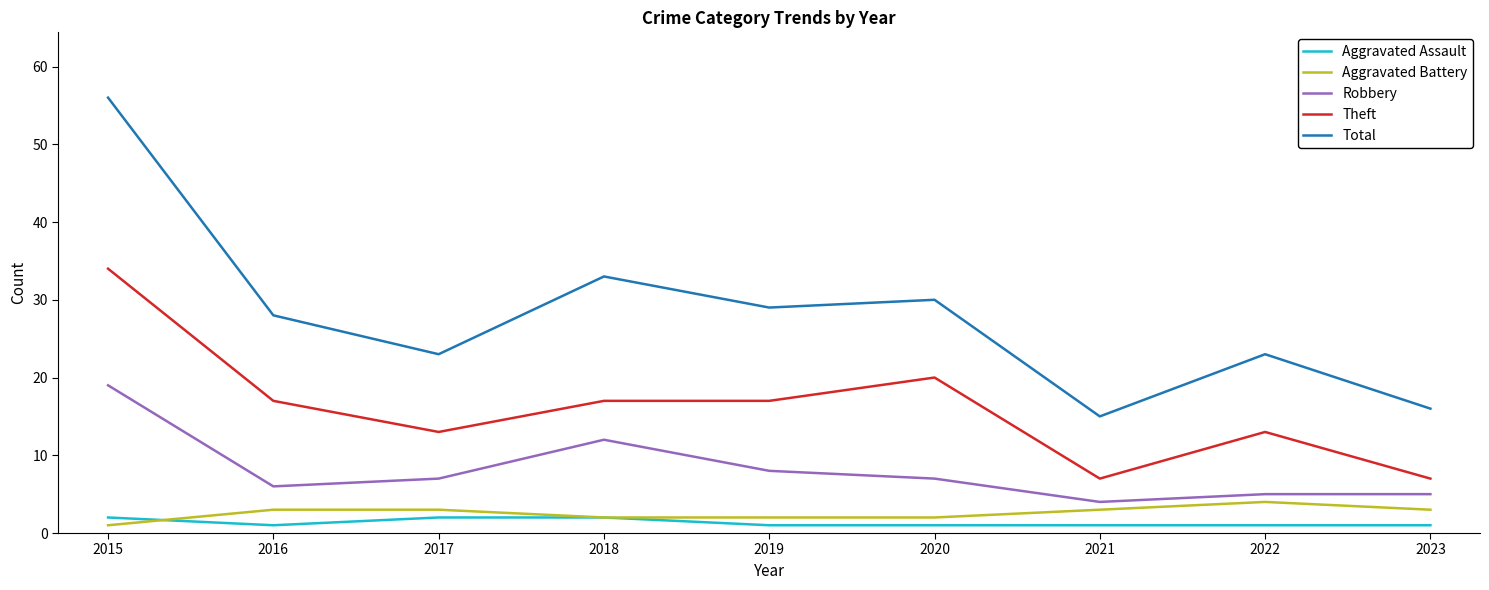

True or false: Total and Aggravated Battery intersect in this chart.

False